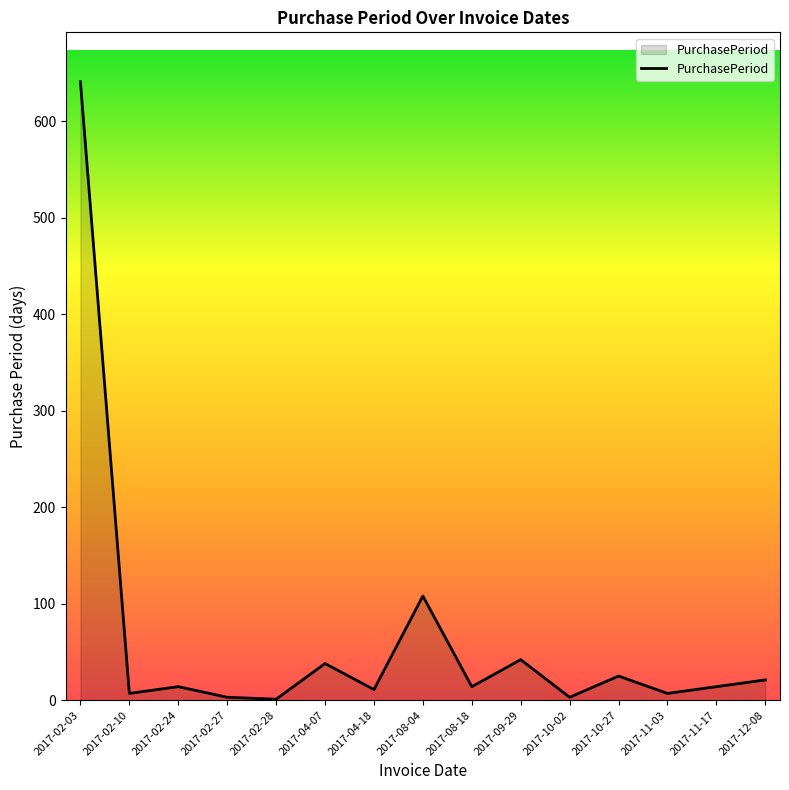

The chart shows a value of 68 at 2017-04-07. True or false?

False